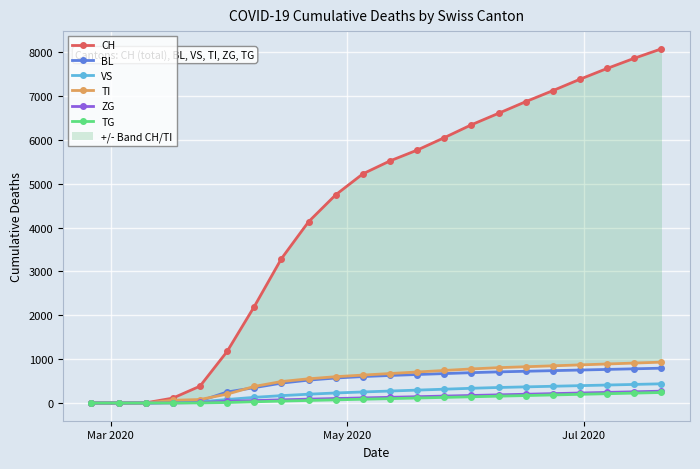

What is the highest value of the TG series?

240